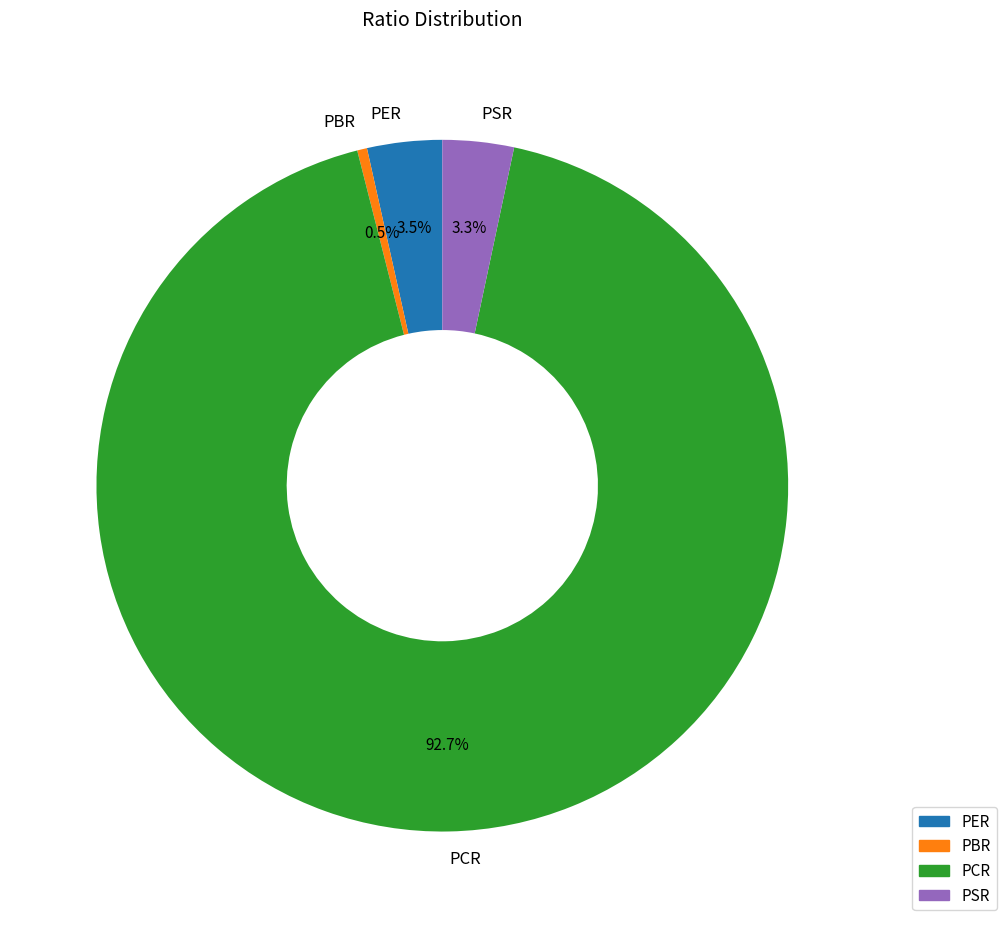

What percentage is NOT represented by PCR?

7.3%